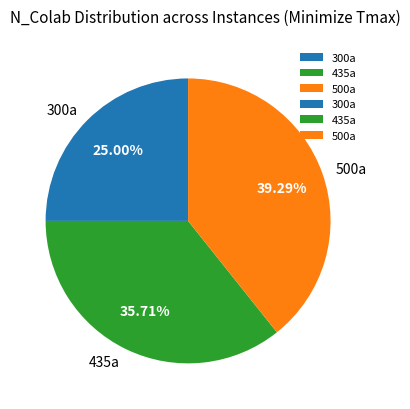

Rank the categories by value from lowest to highest.

300a, 435a, 500a